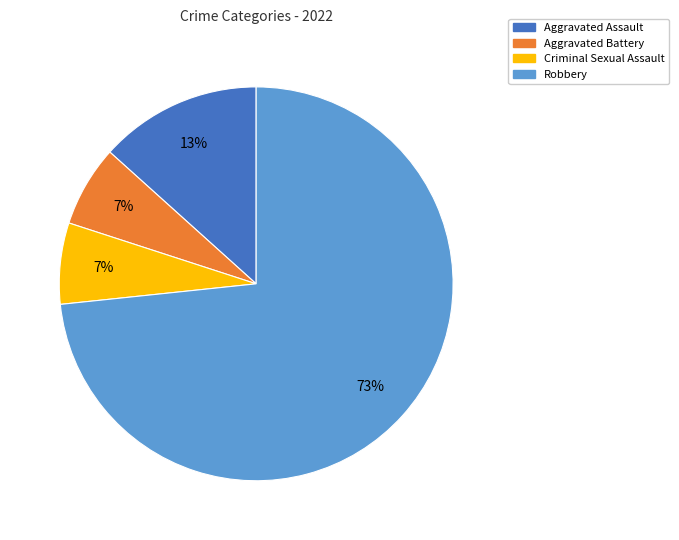

How many segments does this pie chart have?

4